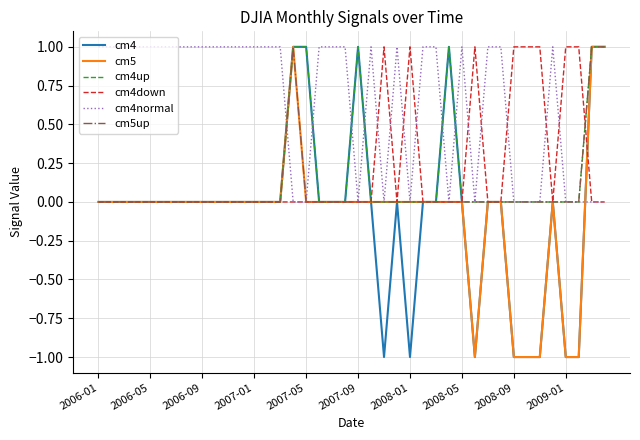

Which series has the largest total across all categories?

cm4normal